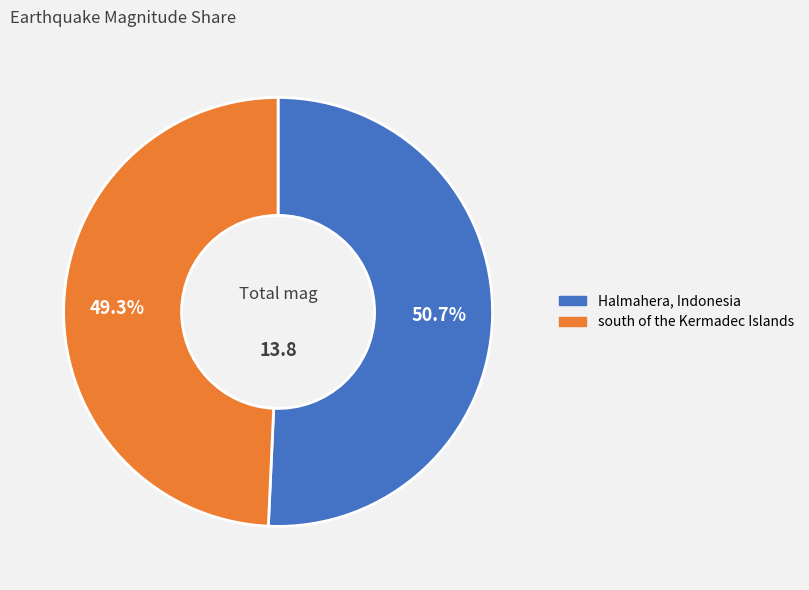

How many slices are in this pie chart?

2